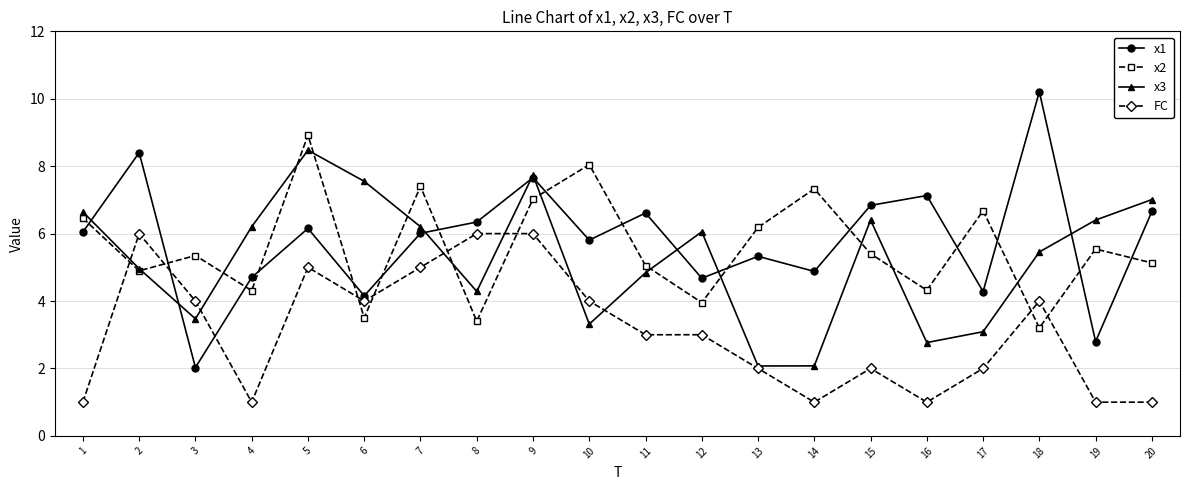

Is the value of x3 at 8 greater than the value of x2 at 15?

No